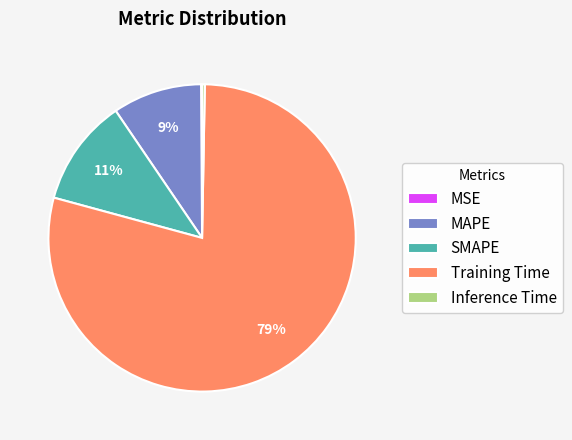

The Training Time slice represents 74% of the pie. True or false?

False